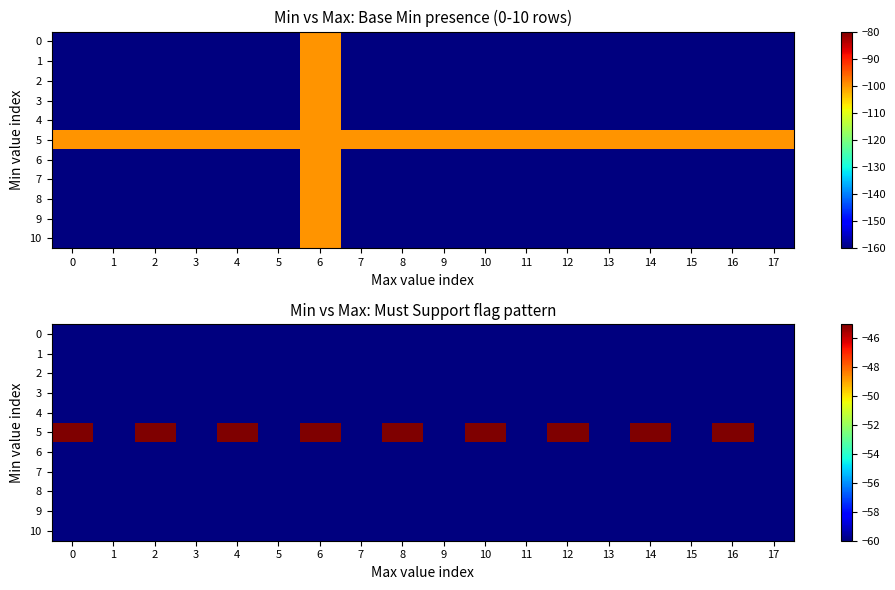

What is the sum of the 8 values at 17 and 3?

-120